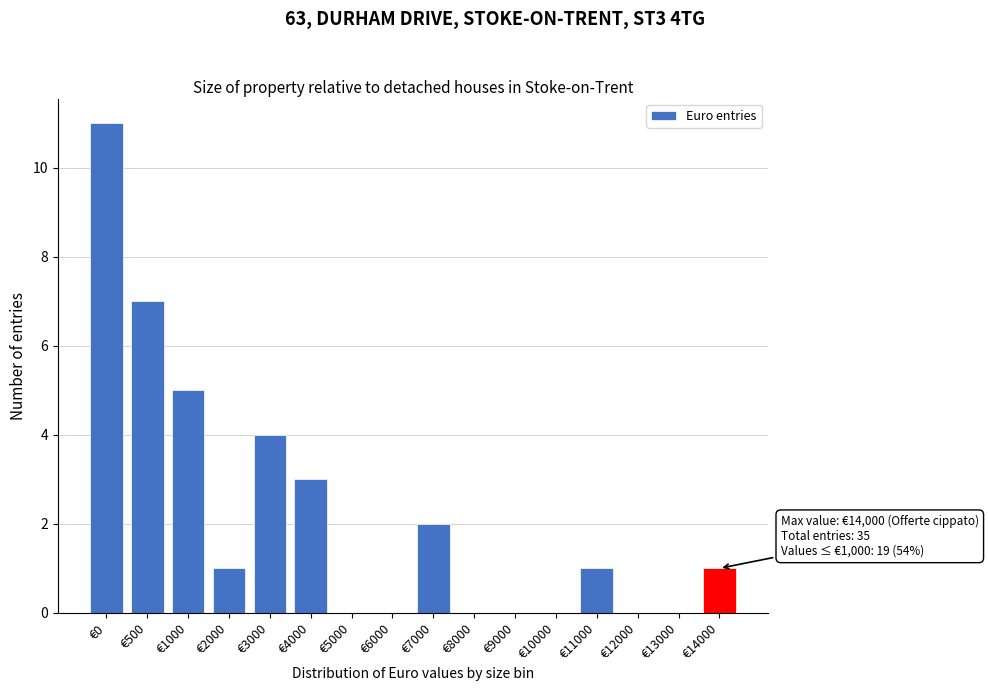

Reading left to right, list all the values displayed in this chart.

€0=11	€500=7	€1000=5	€2000=1	€3000=4	€4000=3	€5000=0	€6000=0	€7000=2	€8000=0	€9000=0	€10000=0	€11000=1	€12000=0	€13000=0	€14000=1